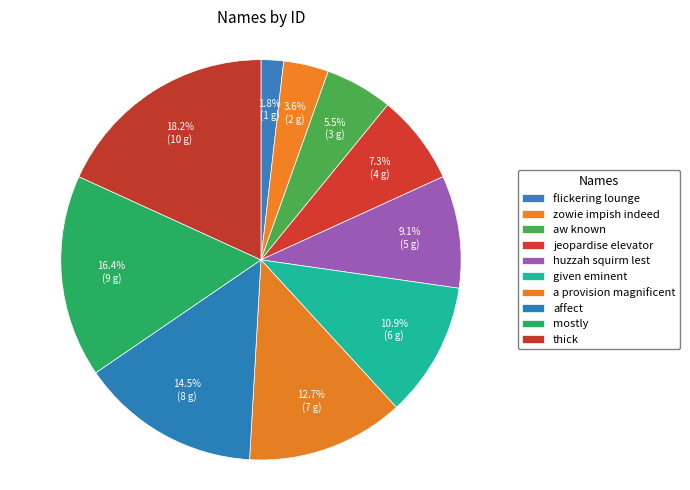

The thick slice represents 18% of the pie. True or false?

True